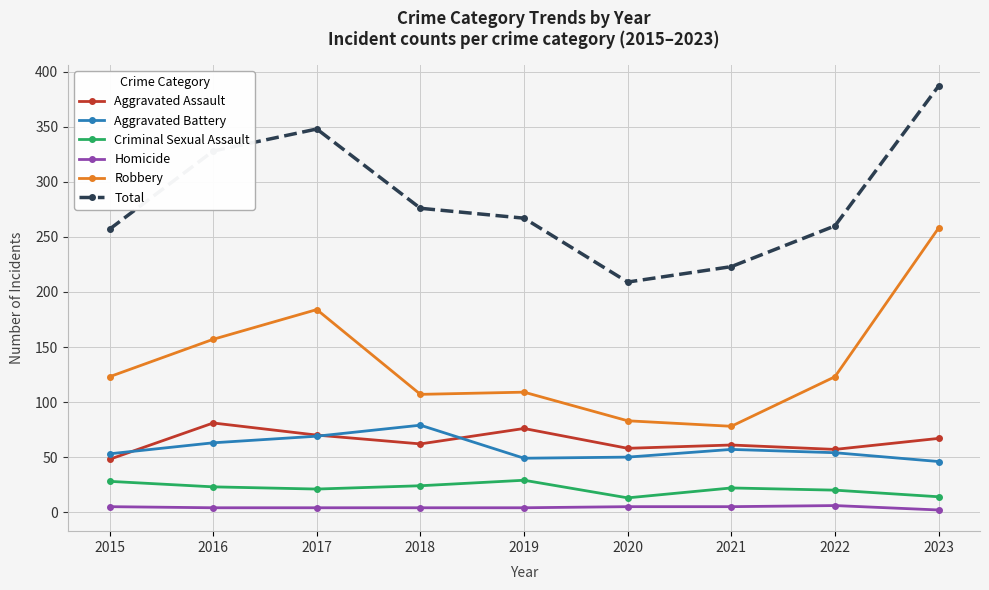

Is the value of Robbery at 2022 greater than the value of Homicide at 2018?

Yes